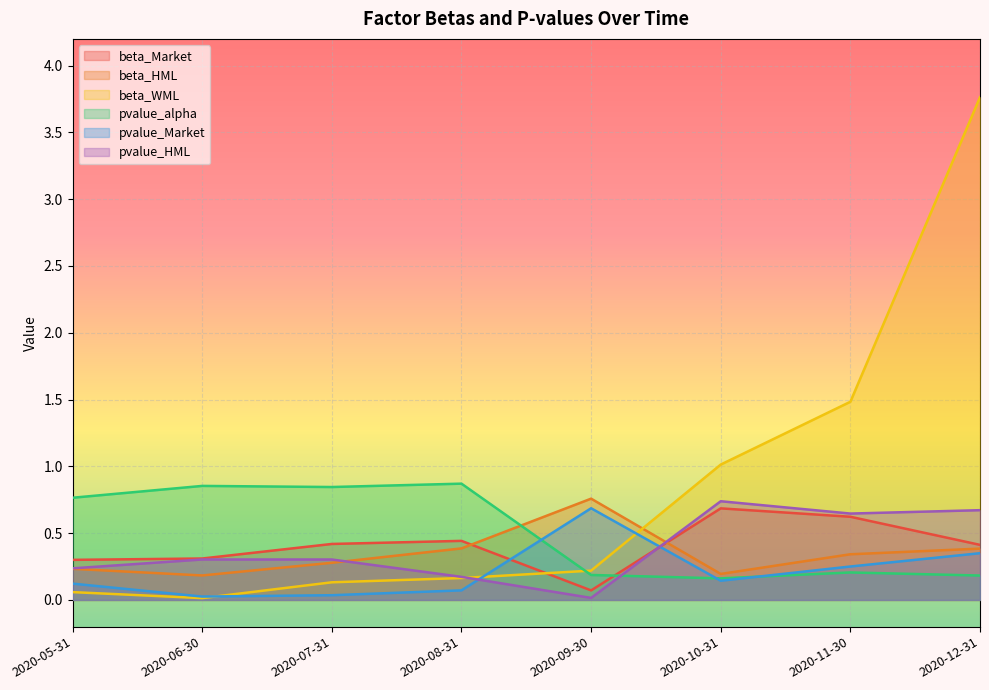

After their last crossing, which series has the higher values: beta_Market or pvalue_alpha?

beta_Market